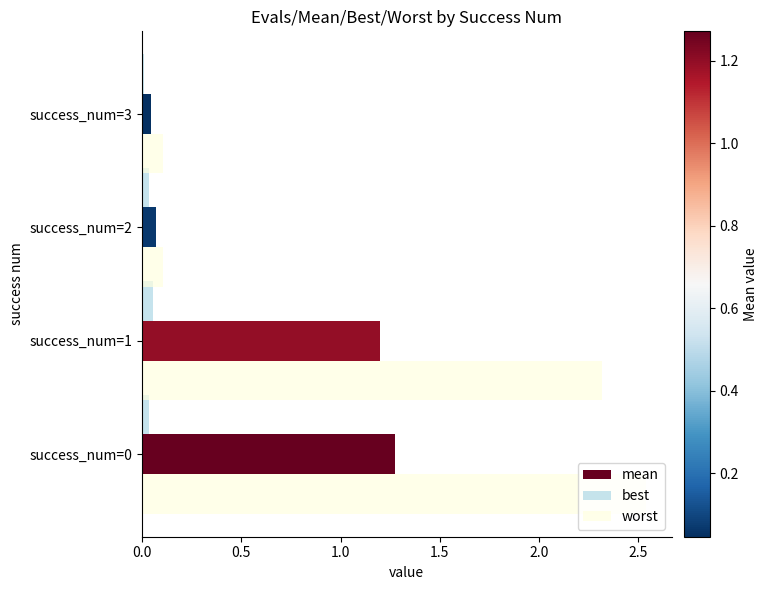

Which series has the largest total across all categories?

worst